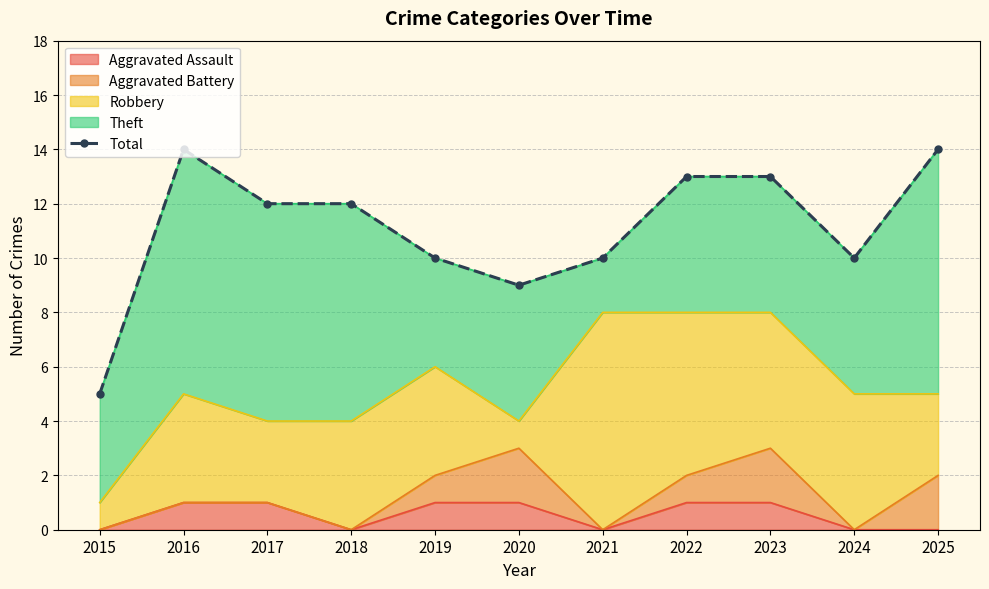

Rank the categories by value from lowest to highest.

2015, 2020, 2019, 2021, 2024, 2017, 2018, 2022, 2023, 2016, 2025